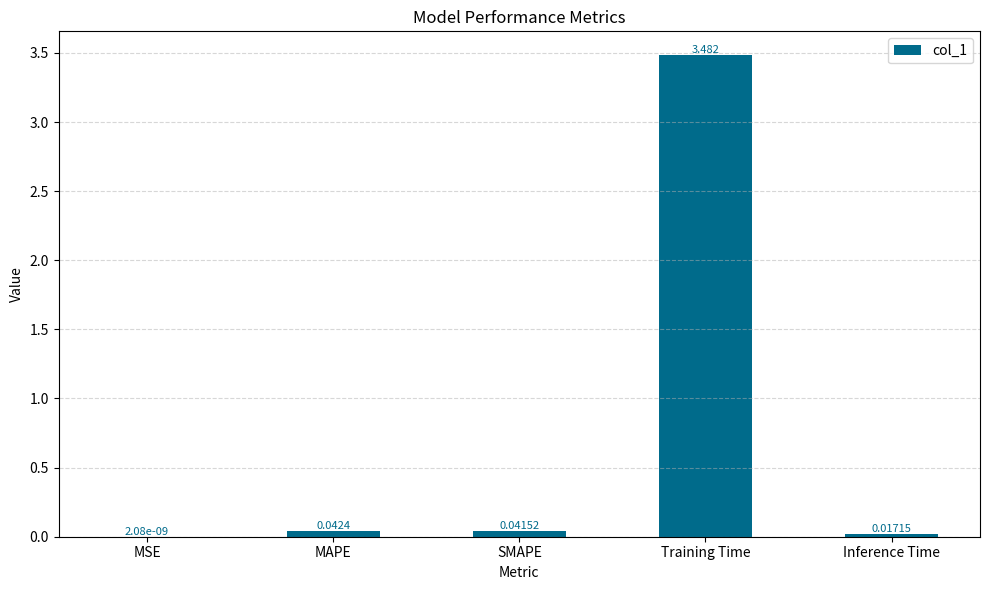

At which label is the value closest to 1?

MAPE